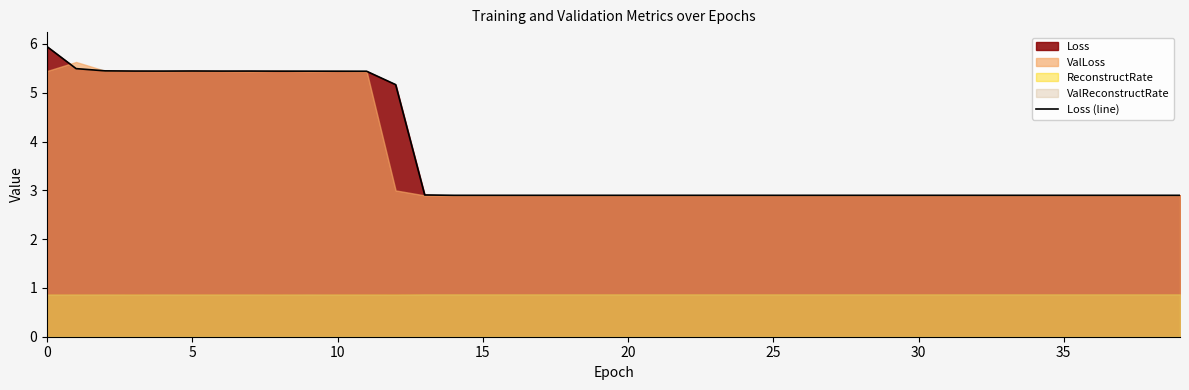

Is it true that Loss (line) equals 5.4 at 10?

True